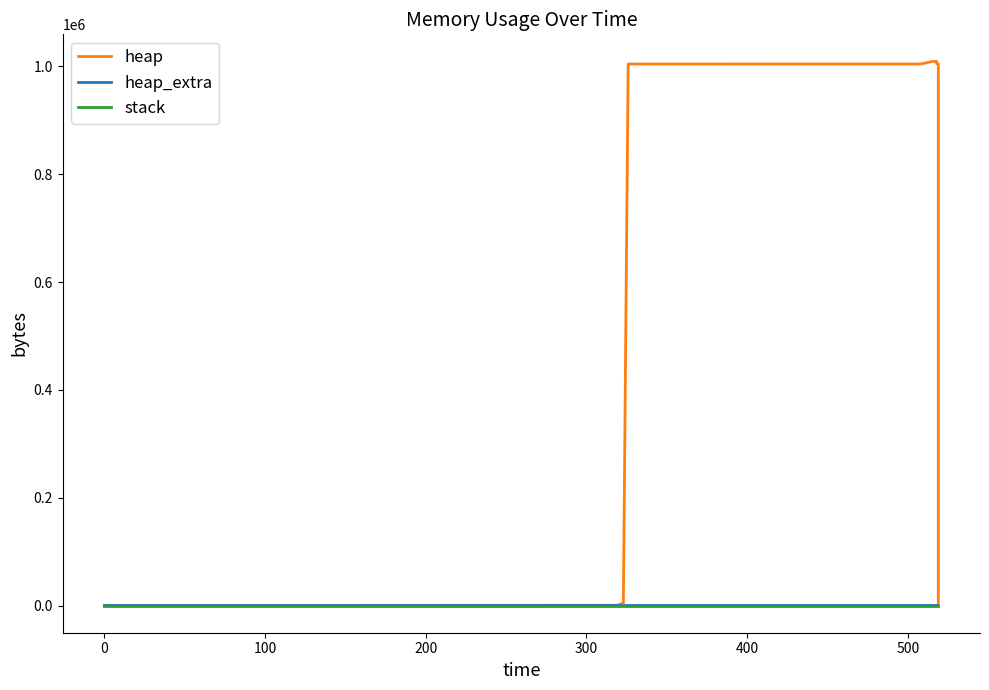

Reading left to right, extract all data points from this chart.

heap: 0	472	4568	1004568	1004633	1005105	1009201	1009201	1005105	1004633	1000537	1000065	1000000	0
heap_extra: 0	16	24	32	55	71	79	79	71	55	47	31	8	0
stack: 0	0	0	0	0	0	0	0	0	0	0	0	0	0